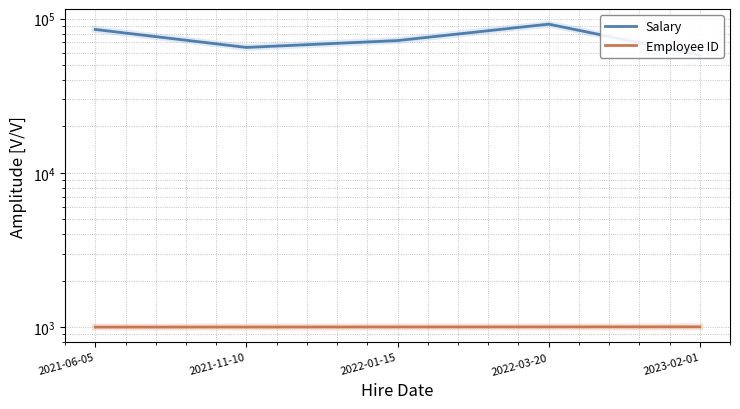

Reading right to left, what are all the values shown in this chart?

Salary: 2023-02-01=58000	2022-03-20=92000	2022-01-15=72000	2021-11-10=65000	2021-06-05=85000
Employee ID: 2023-02-01=1005	2022-03-20=1004	2022-01-15=1003	2021-11-10=1002	2021-06-05=1001